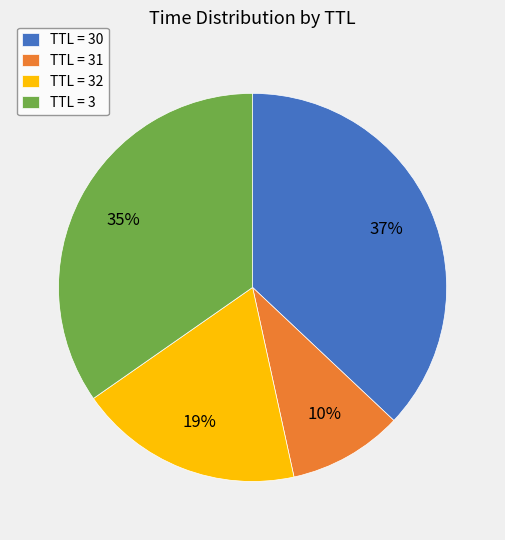

Rank the categories by value from highest to lowest.

TTL = 30, TTL = 3, TTL = 32, TTL = 31